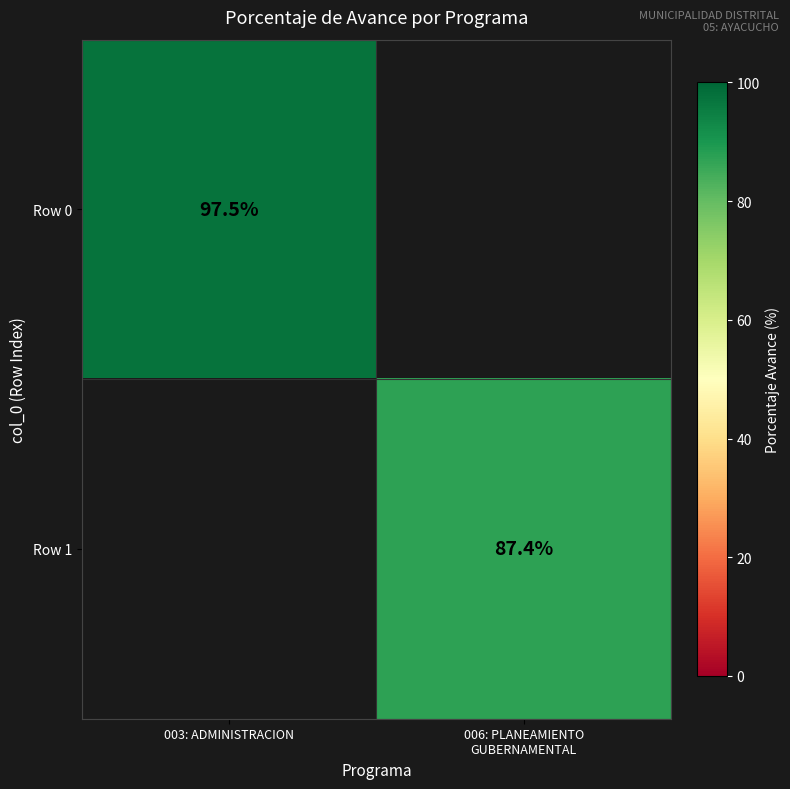

The Row 0 series shows 97.5 at 003: ADMINISTRACION. True or false?

True